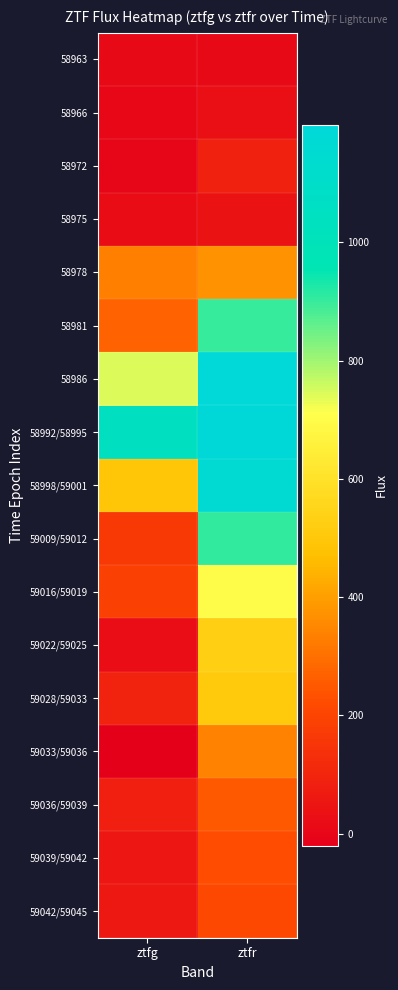

At which category is the sum across all series the highest?

ztfr